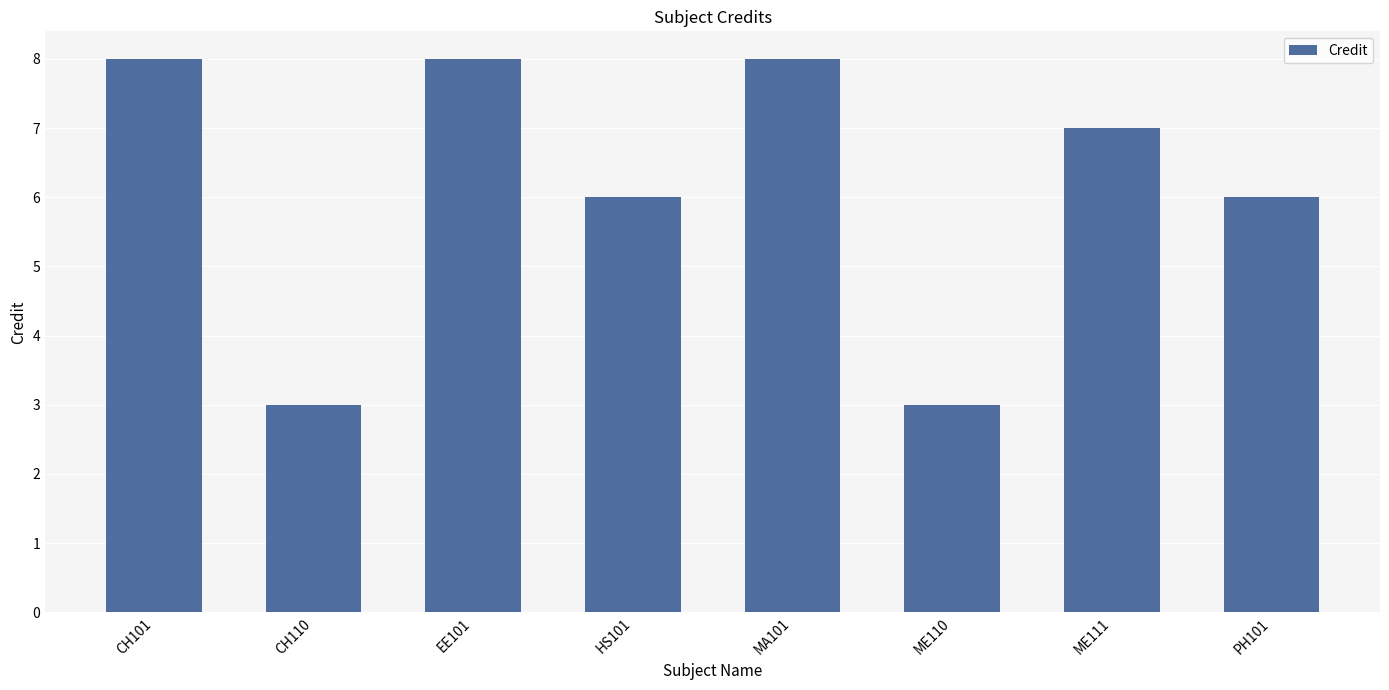

What is the value of the 3rd bar from the left?

8